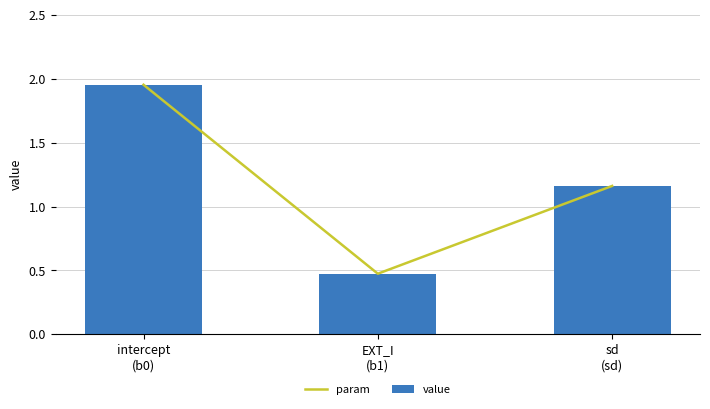

At how many categories does at least one series exceed 0?

3